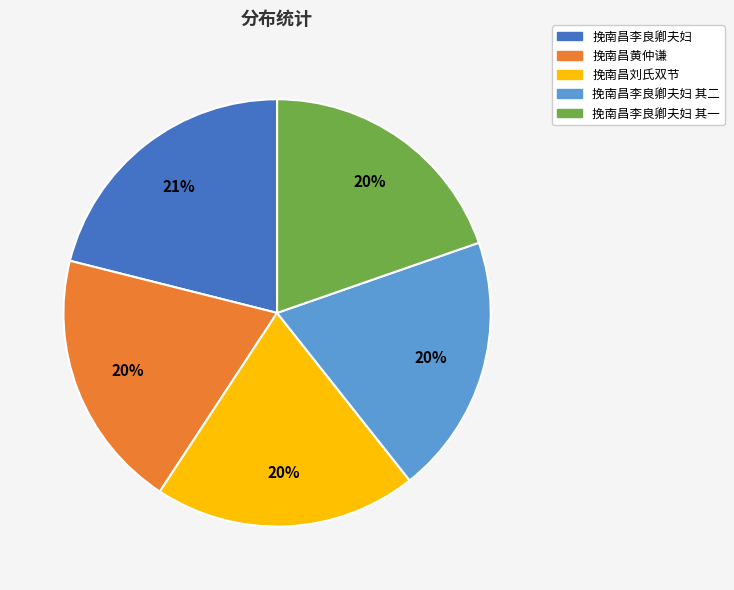

Is there any slice that represents more than half of the pie?

No